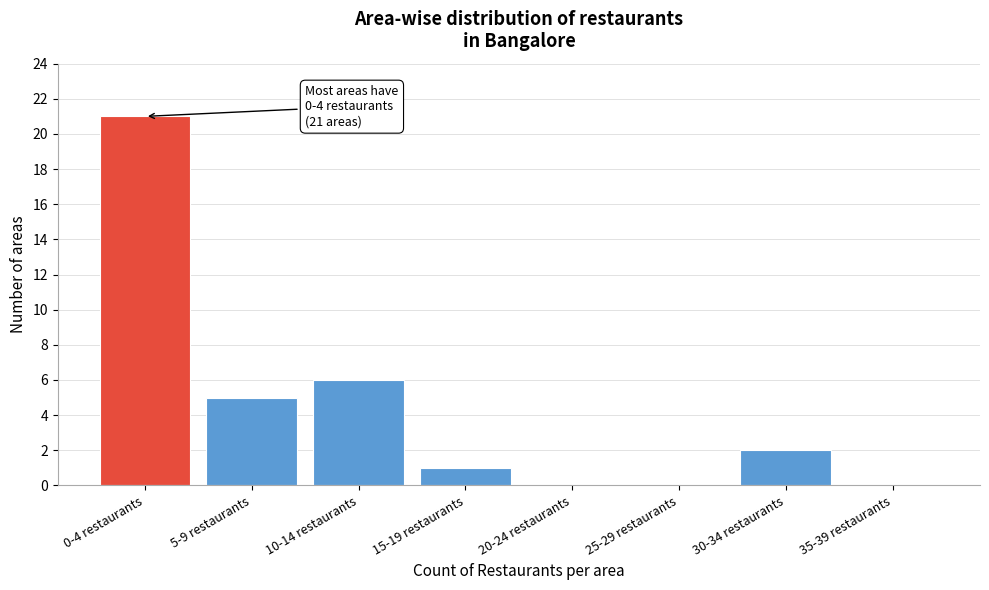

Reading left to right, list all the values displayed in this chart.

0-4 restaurants=21	5-9 restaurants=5	10-14 restaurants=6	15-19 restaurants=1	20-24 restaurants=0	25-29 restaurants=0	30-34 restaurants=2	35-39 restaurants=0